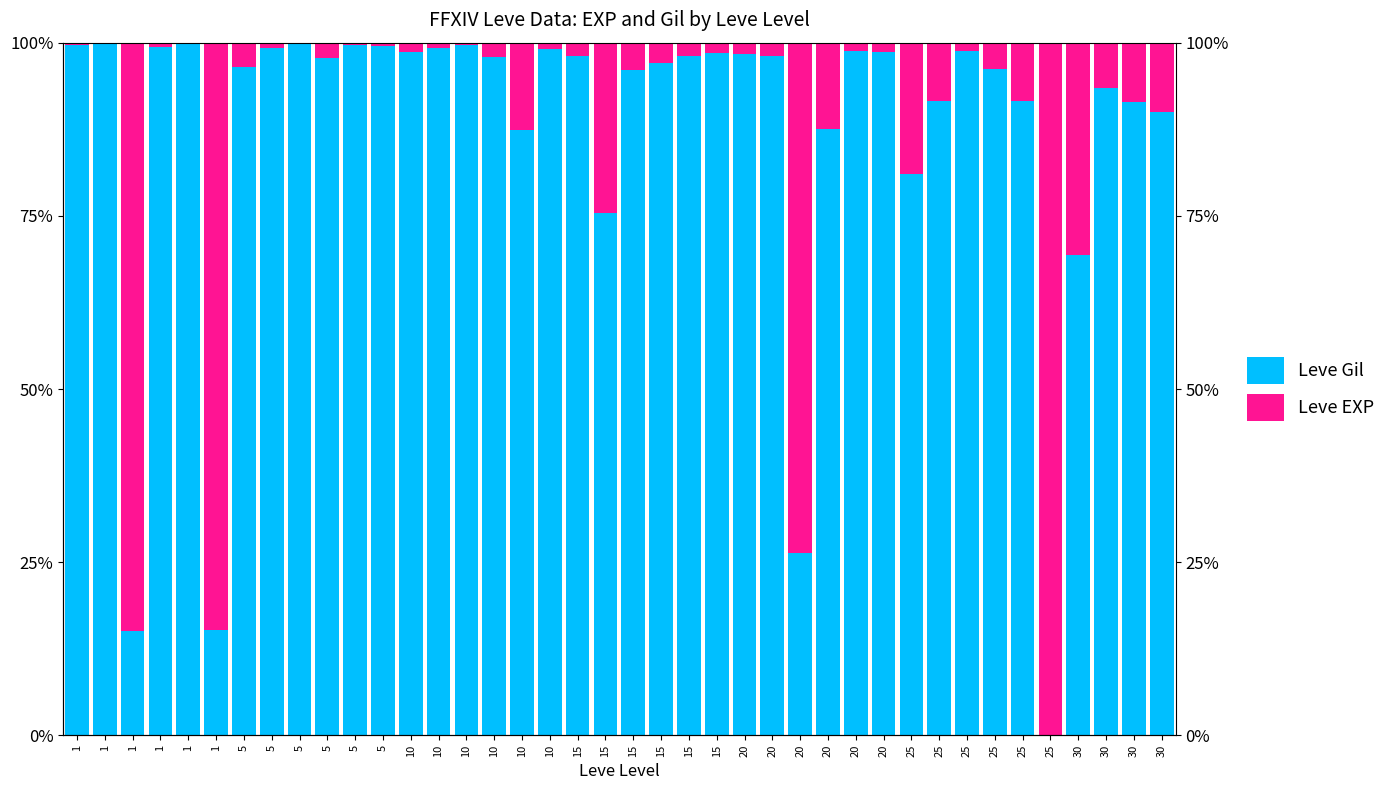

Does the chart contain stacked bars?

No